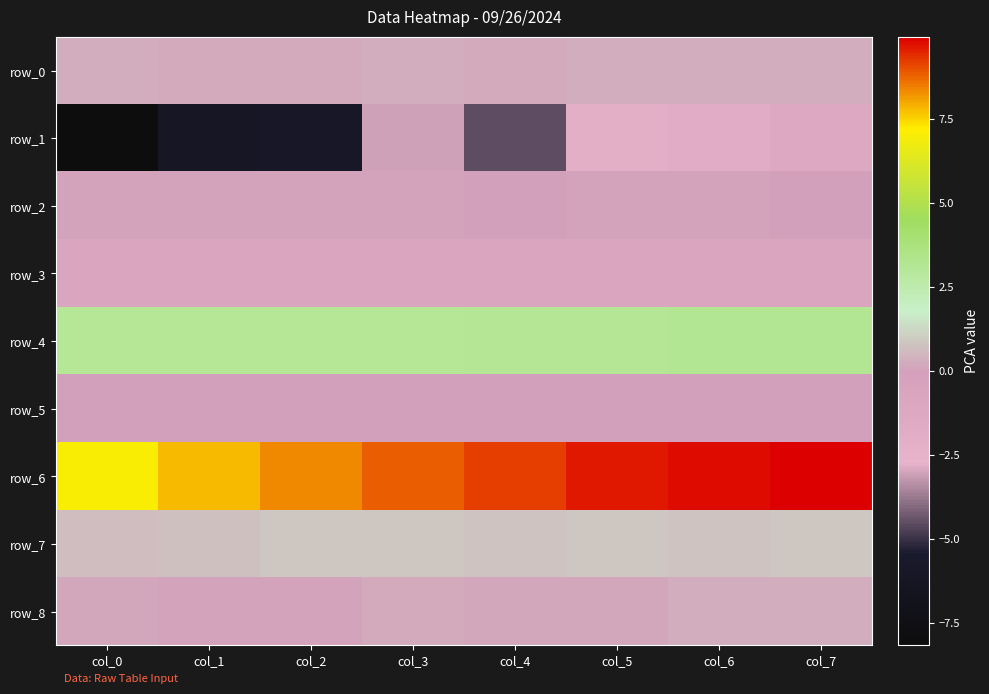

What is the difference between the row_6 values at col_3 and col_0?

1.7